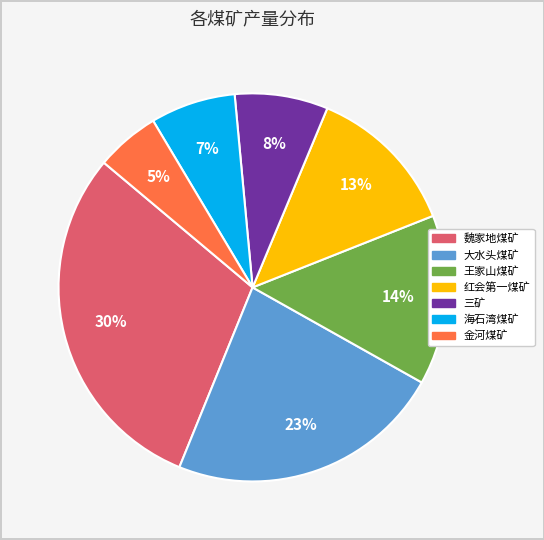

What is the largest slice in the pie chart?

魏家地煤矿